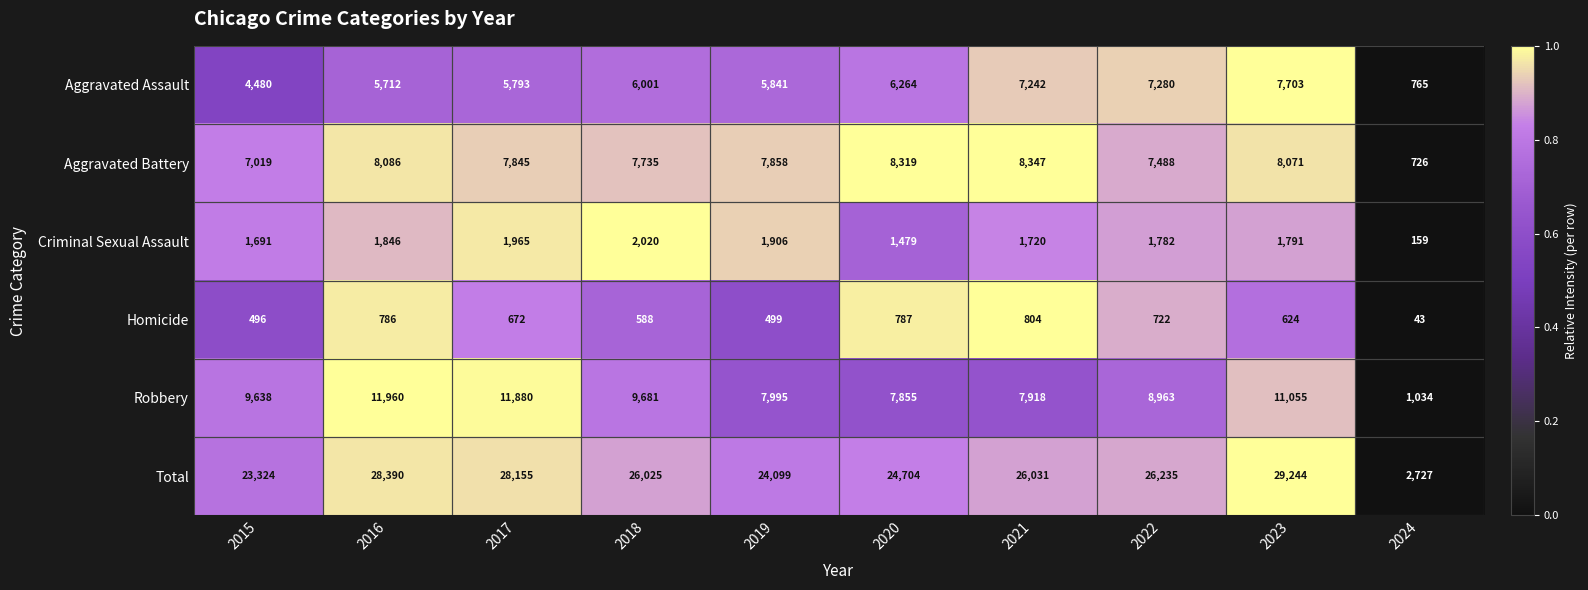

The value of Criminal Sexual Assault at 2024 is 103. True or false?

False